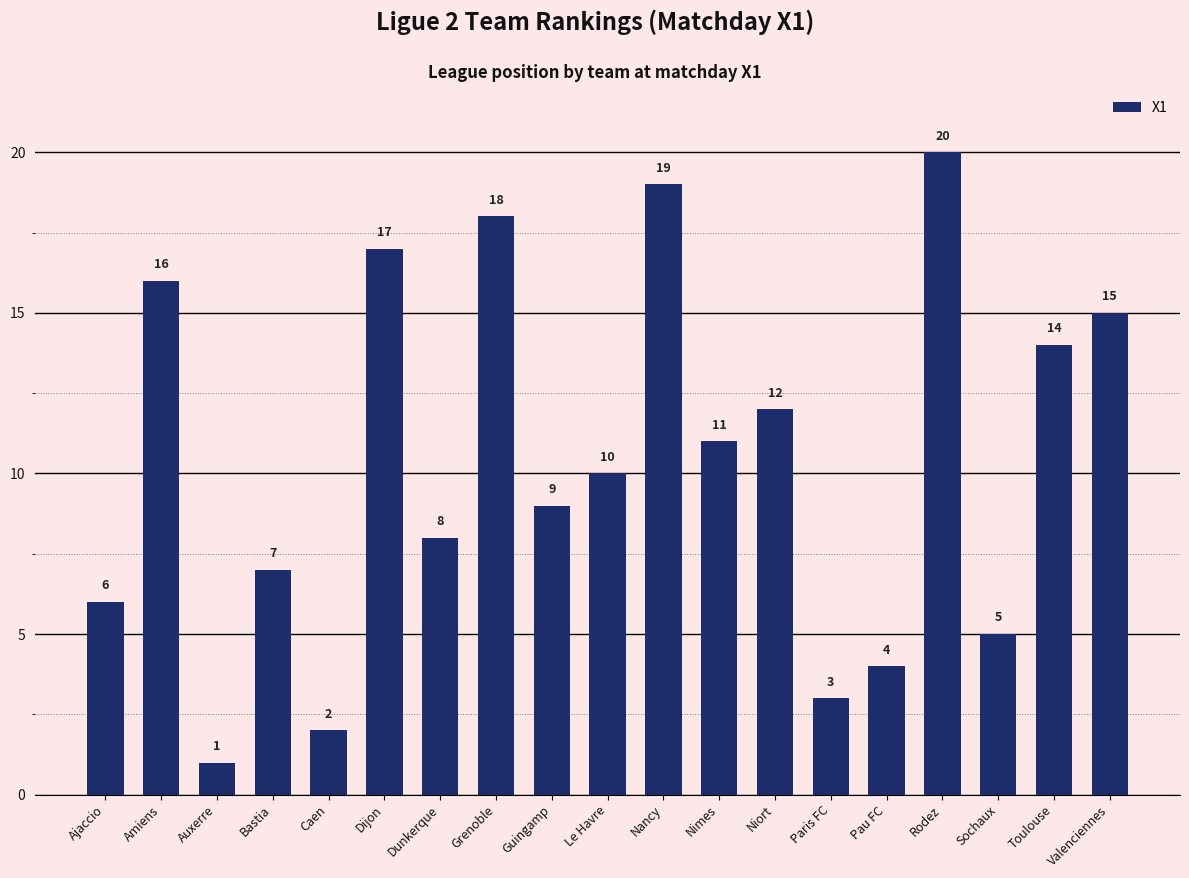

What is the sum of all values?

197